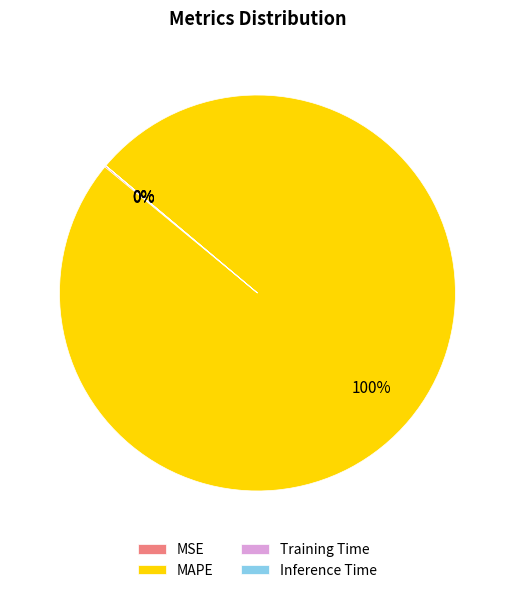

What is the largest slice in the pie chart?

MAPE